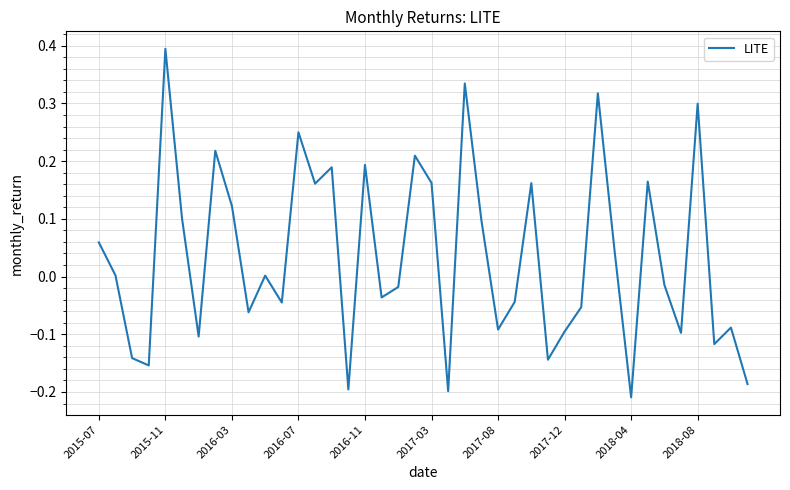

What is the maximum value shown in the chart?

0.4